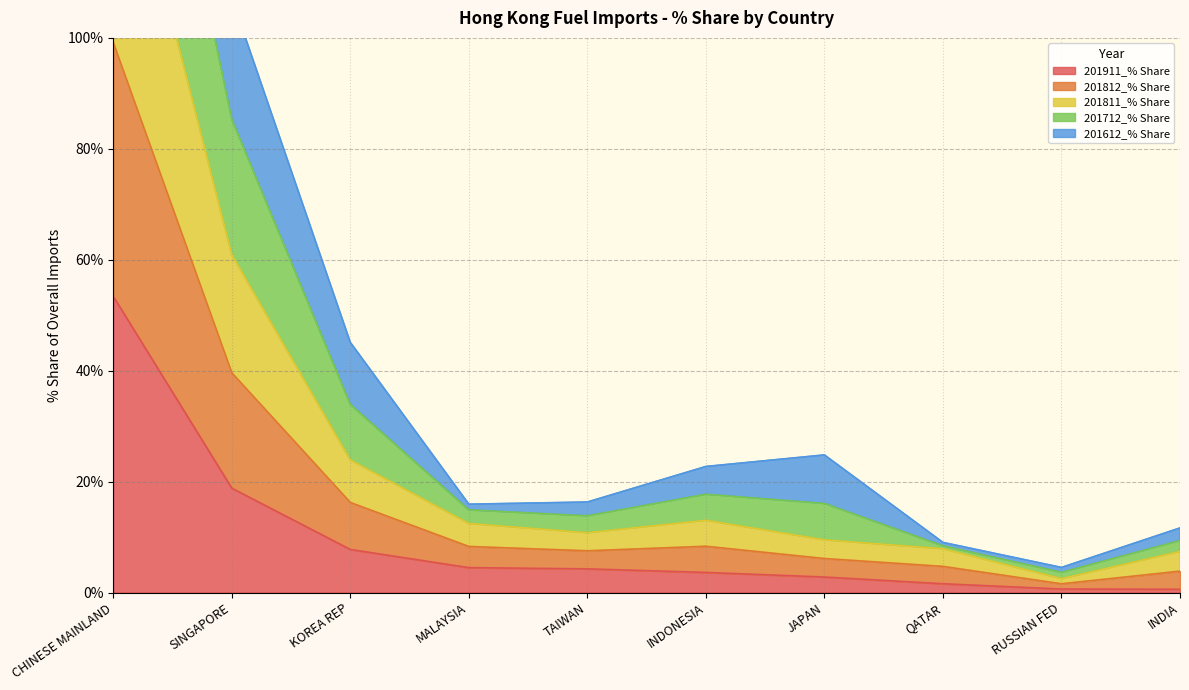

What value does the 201911_% Share series have at KOREA REP?

7.8